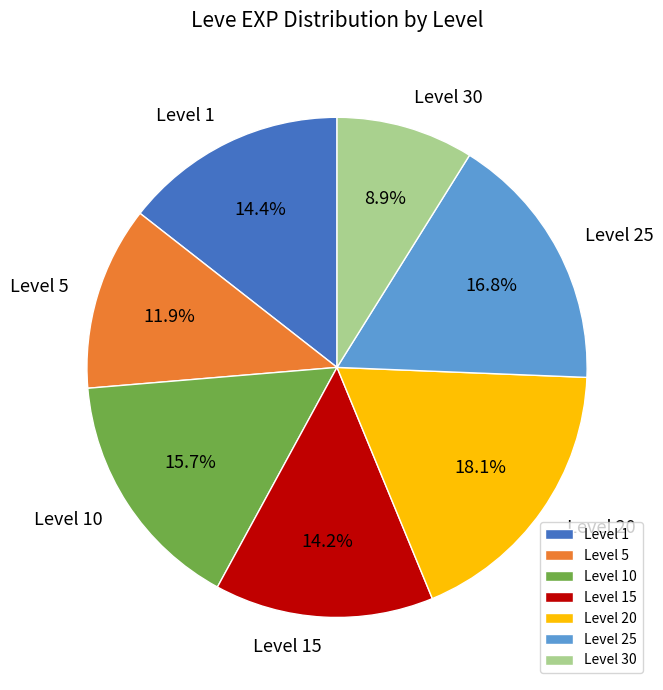

Between Level 10 and Level 5, which is larger?

Level 10